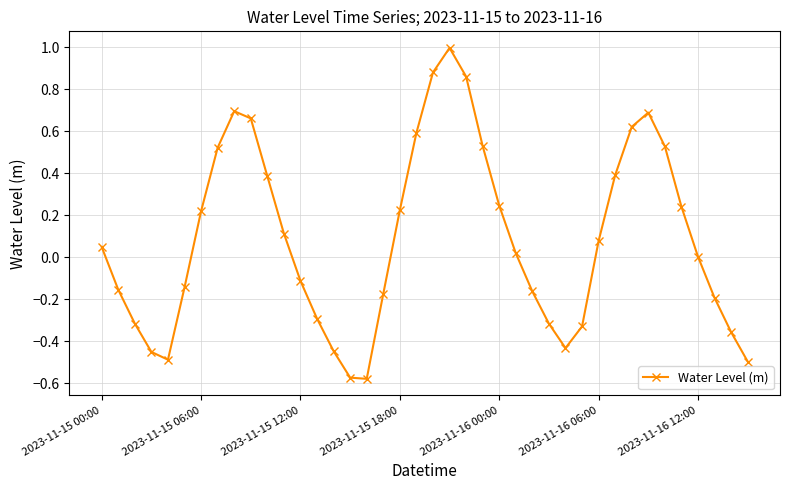

How many interior local peaks (higher than both neighbors) does the data have?

3